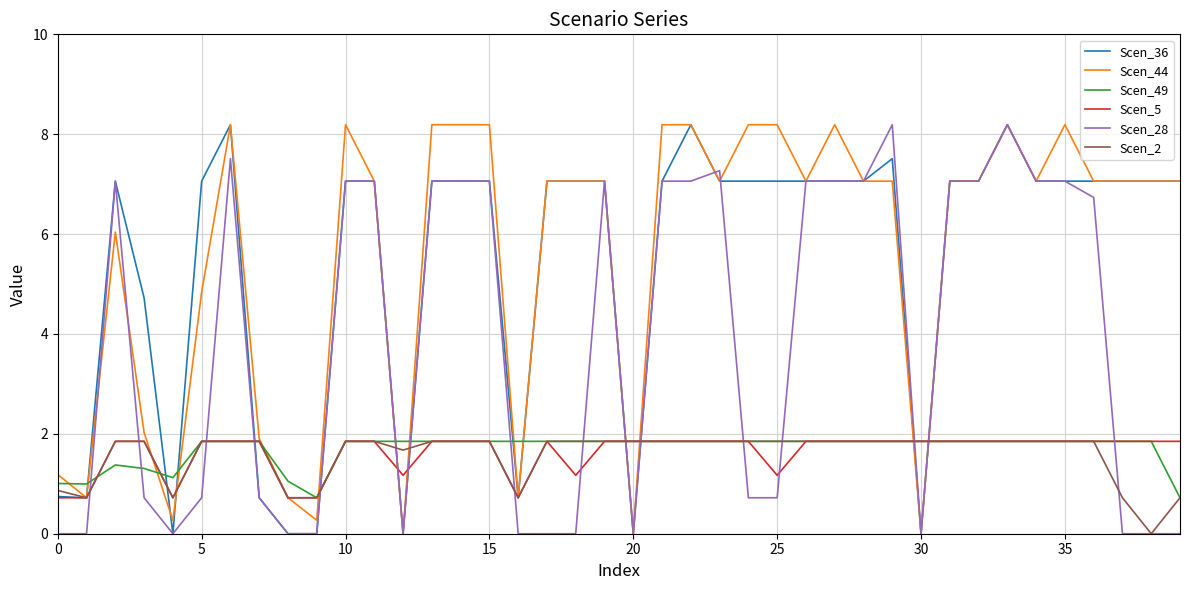

What is the minimum value for Scen_49?

0.7